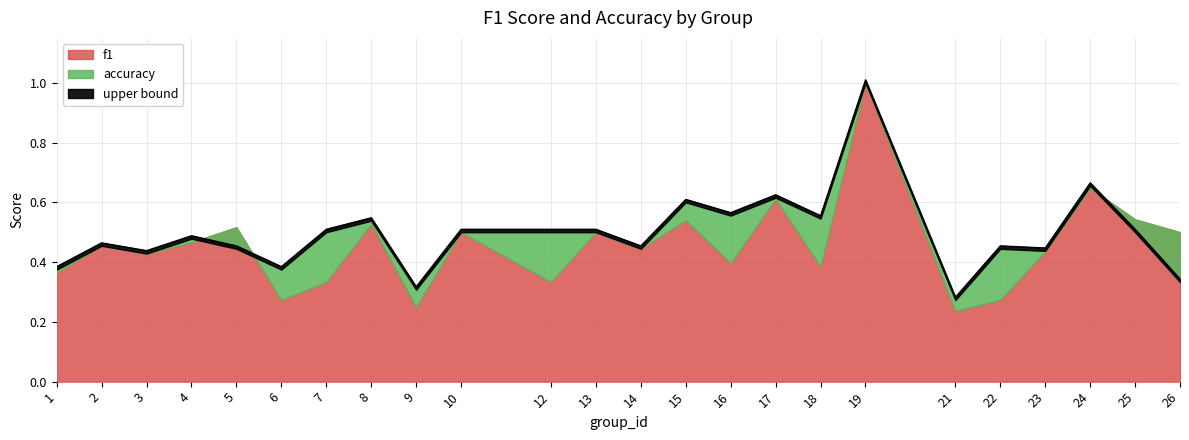

How many interior local valleys (lower than both neighbors) does the data have?

8